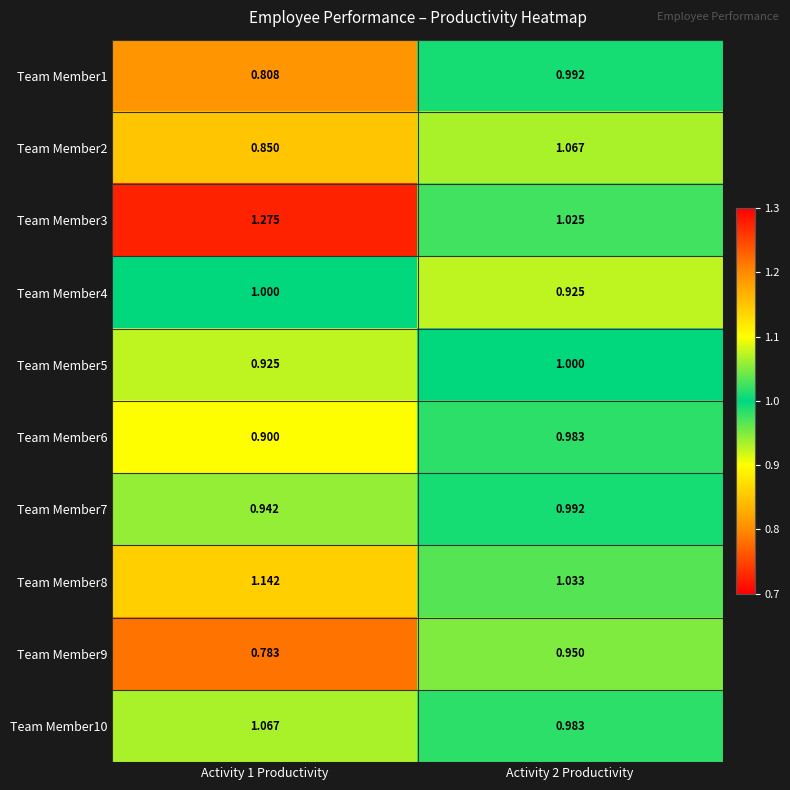

Is the value of Team Member4 at Activity 1 Productivity greater than the value of Team Member1 at Activity 1 Productivity?

Yes